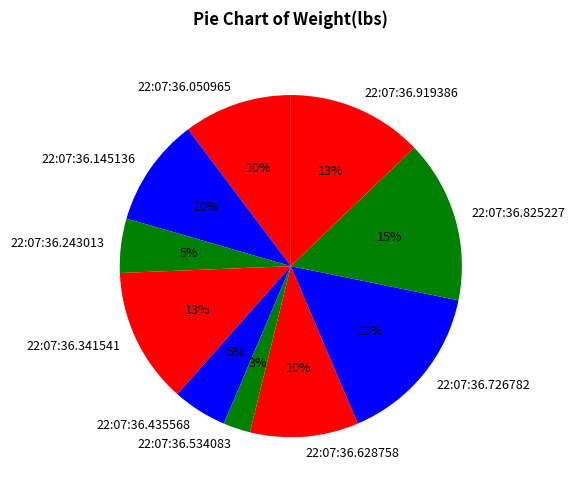

What is the smallest slice in the pie chart?

22:07:36.534083